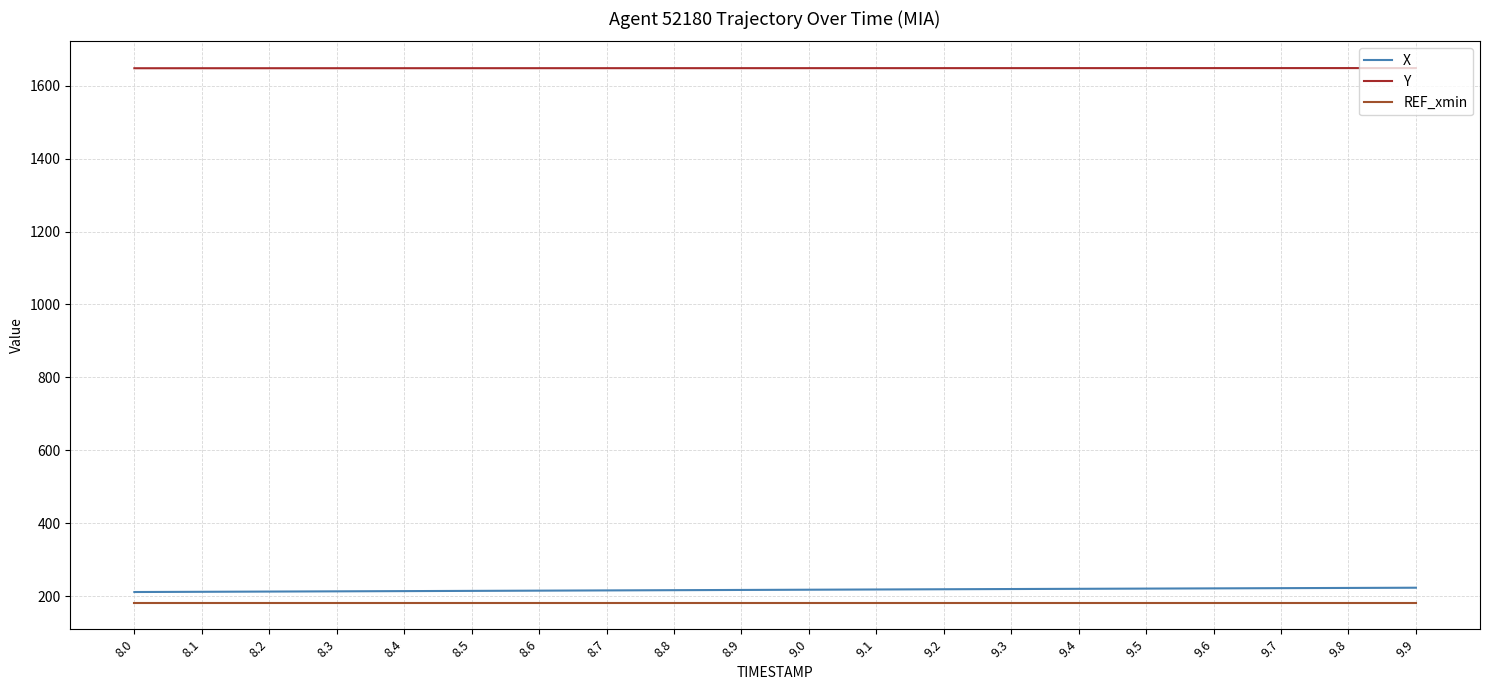

What is the difference between the highest and lowest values at 8.3?

1465.3